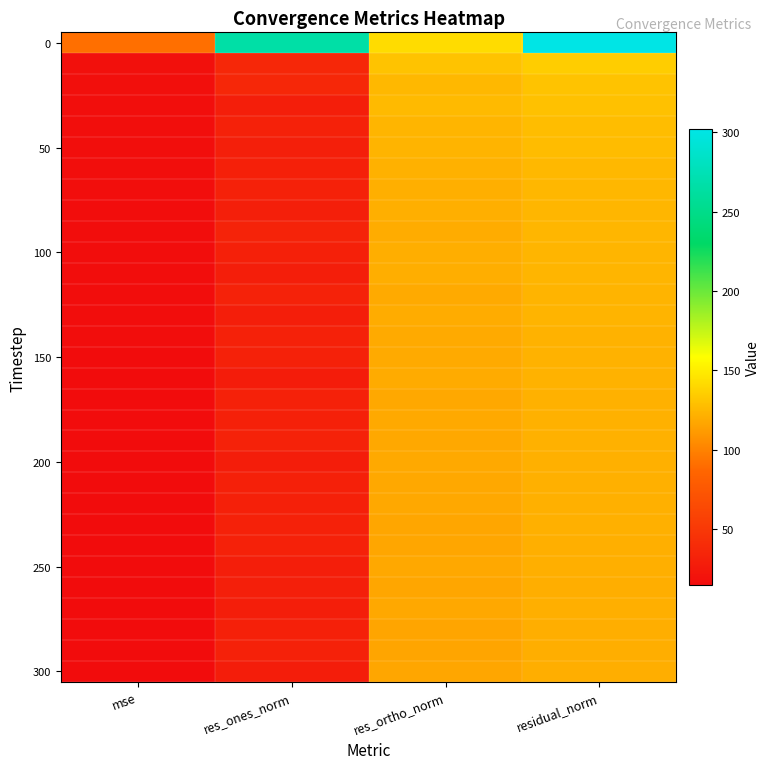

What is the maximum value shown in the chart?

302.1